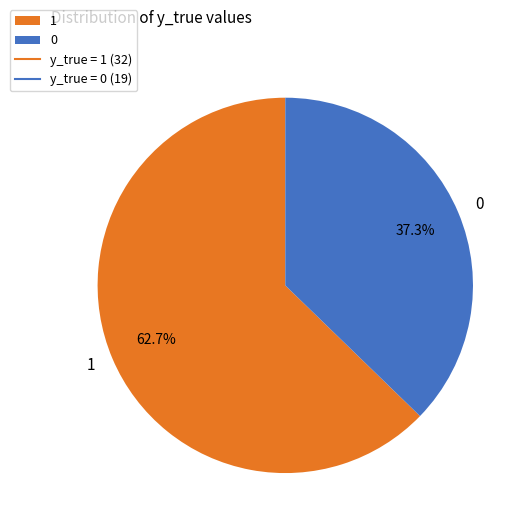

Approximately how many times larger is the value at 1 compared to 0?

1.7